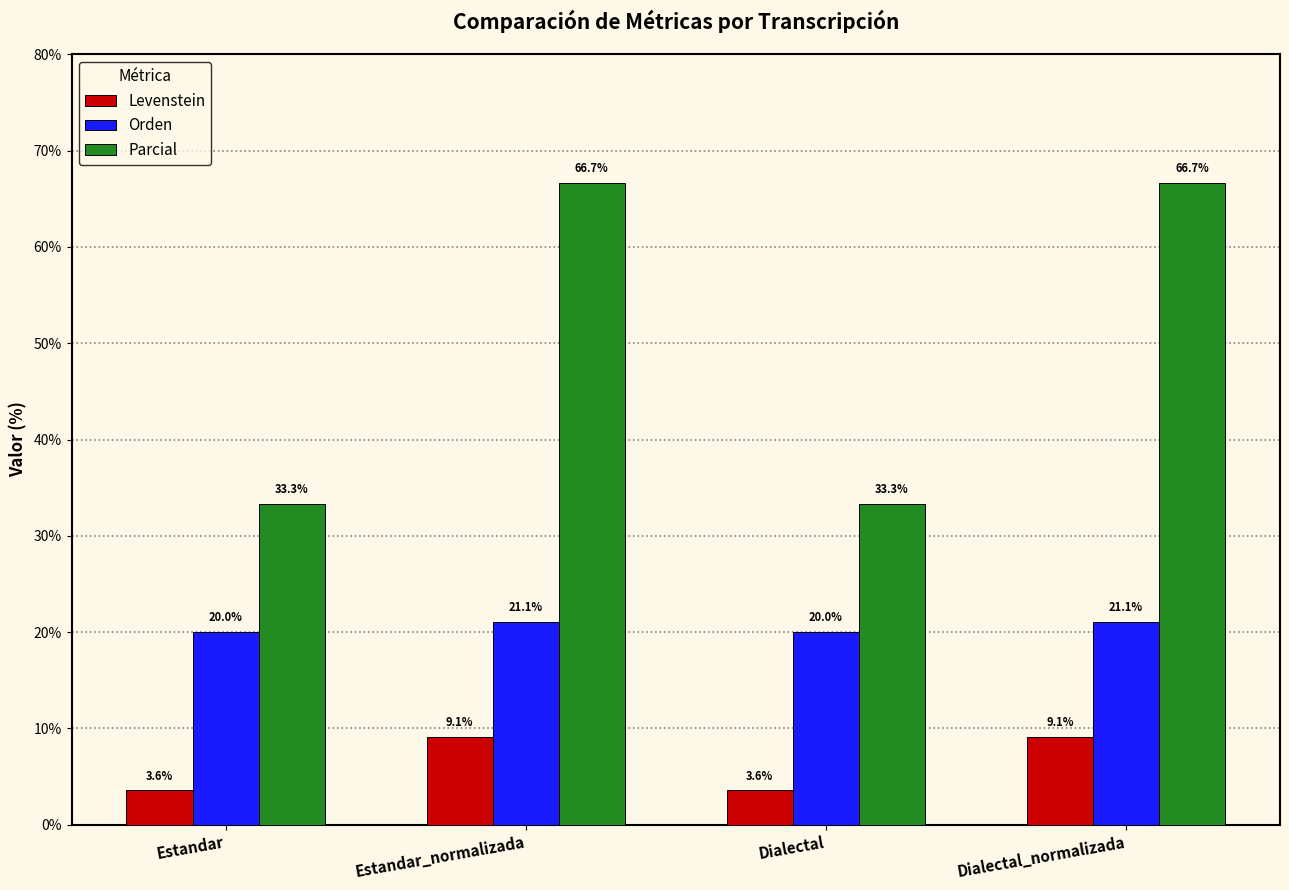

Where does the Parcial series first go above 66?

Estandar_normalizada